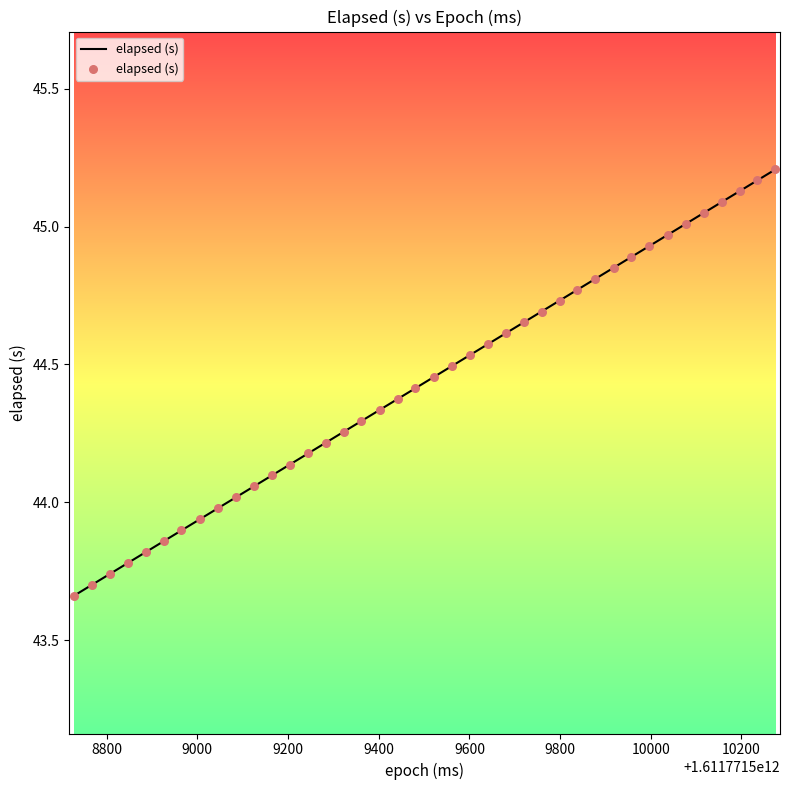

Is this an area chart (filled region under the line)?

No